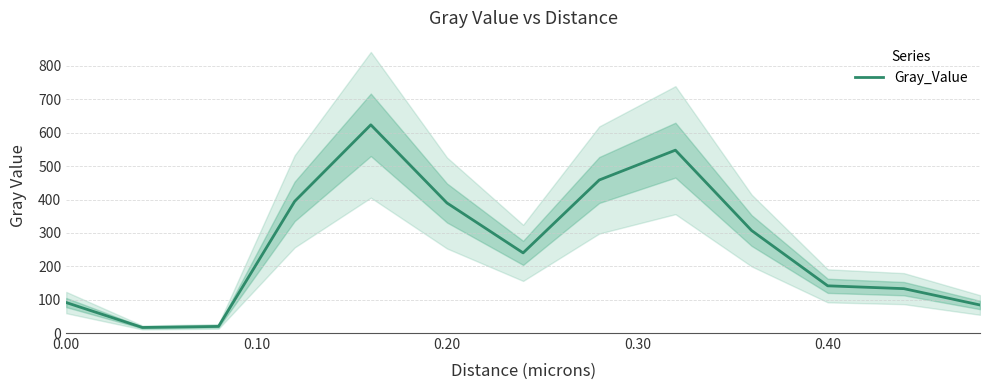

True or false: the data has more than 0 interior local peaks.

True